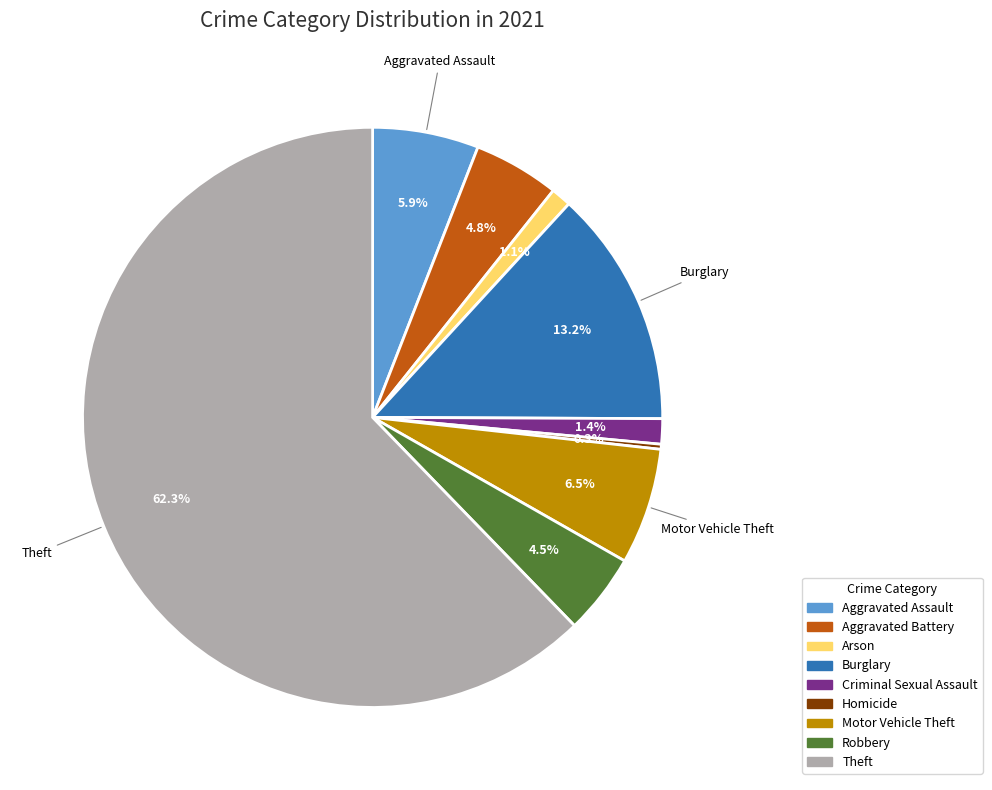

True or false: Homicide accounts for 10% of the total.

False